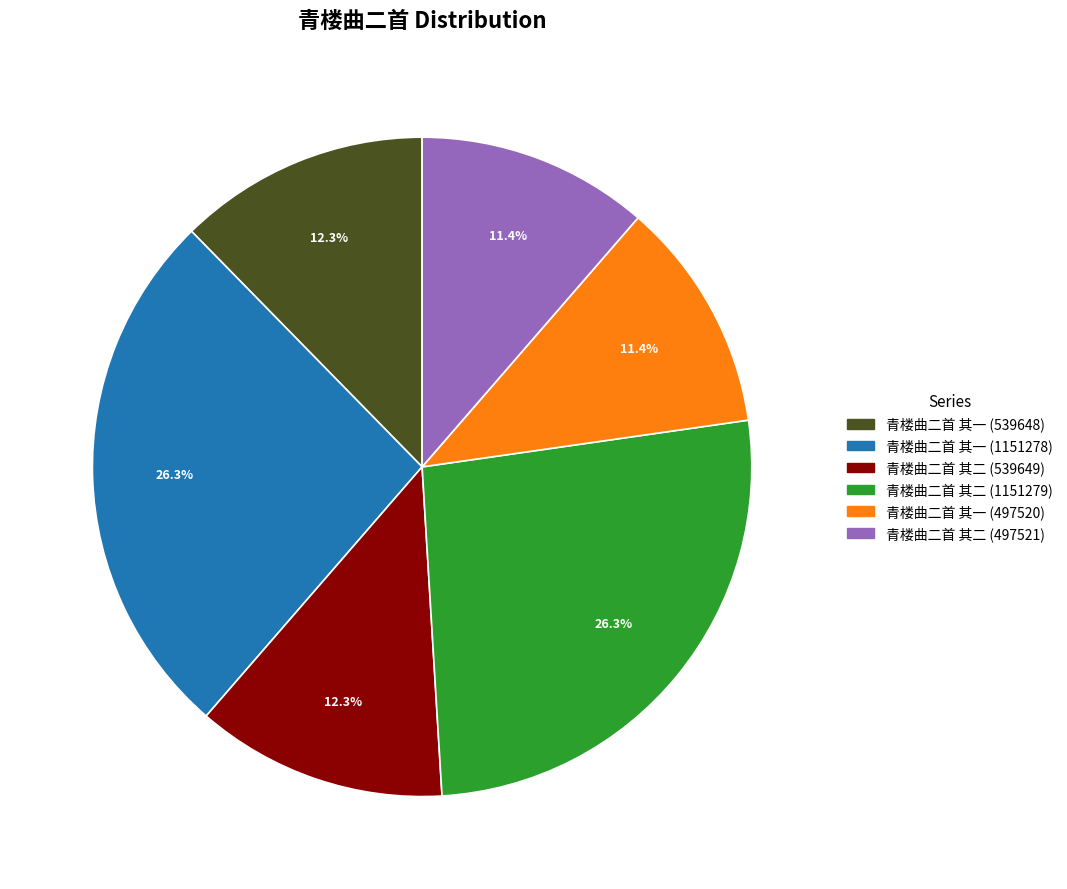

Approximately how many times larger is the value at 青楼曲二首 其二 (539649) compared to 青楼曲二首 其一 (1151278)?

0.5